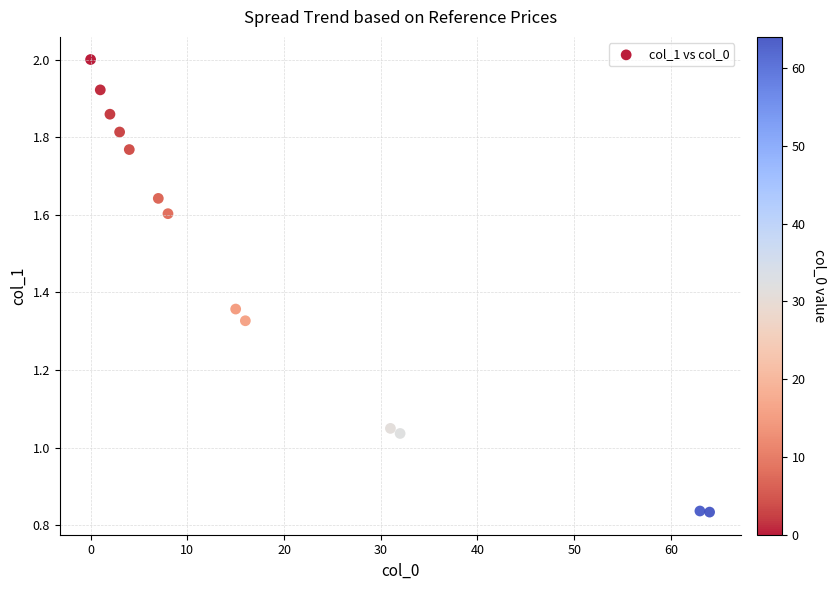

What is the range of X values (max minus min)?

64.0